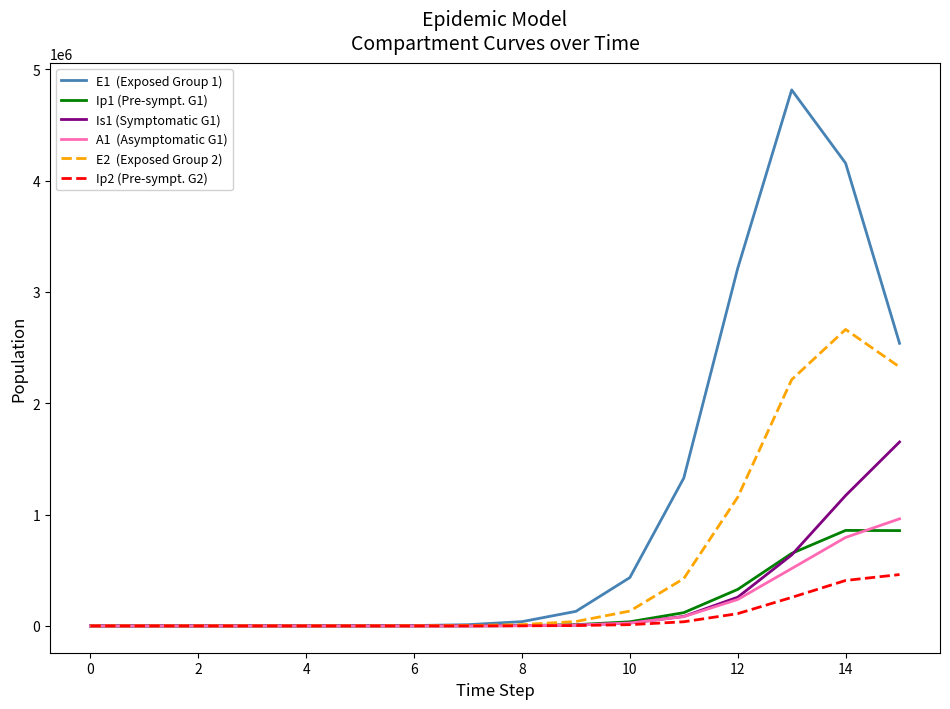

Count the number of categories in the chart.

16